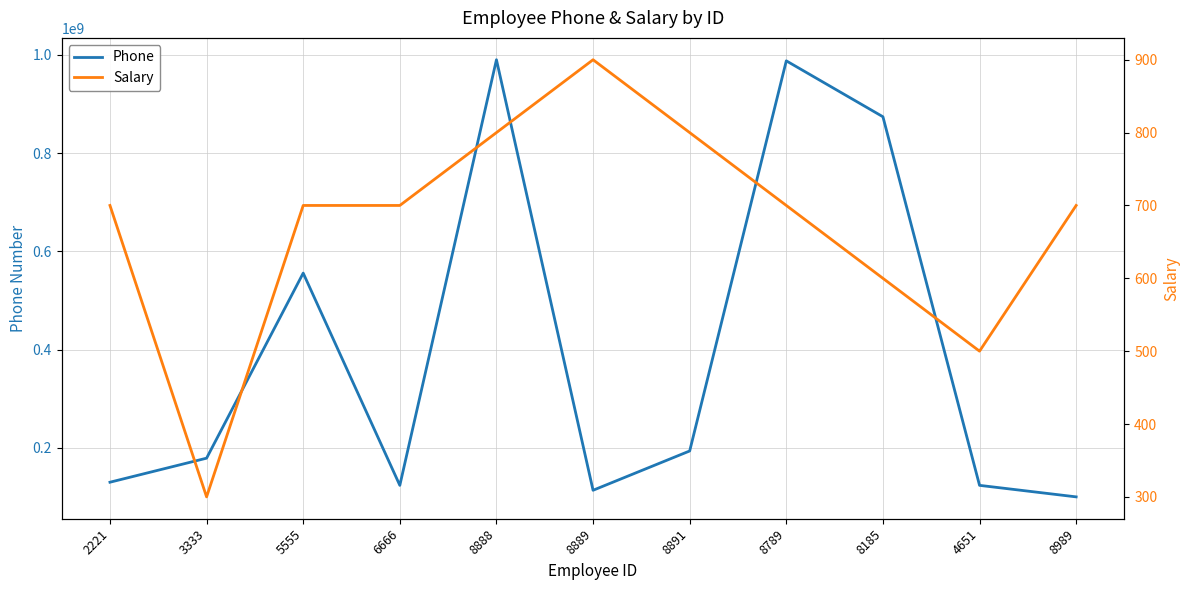

True or false: Phone and Salary cross at least once.

False